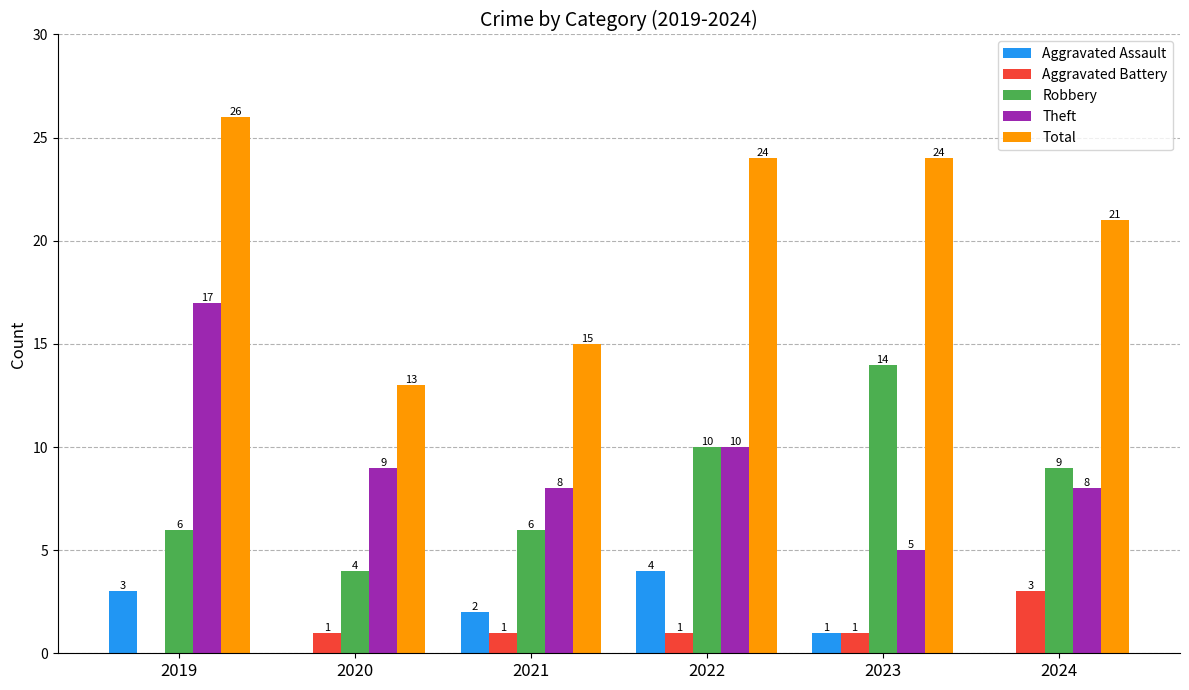

Between 2019 and 2023, which series saw the biggest shift?

Theft